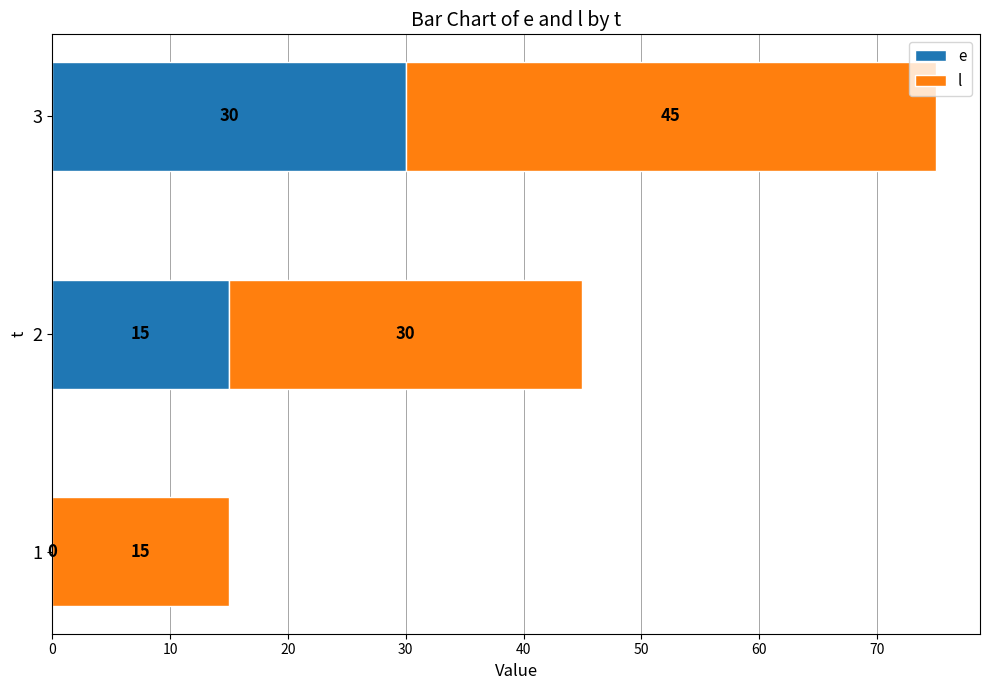

What is the total value across all series at 2?

45